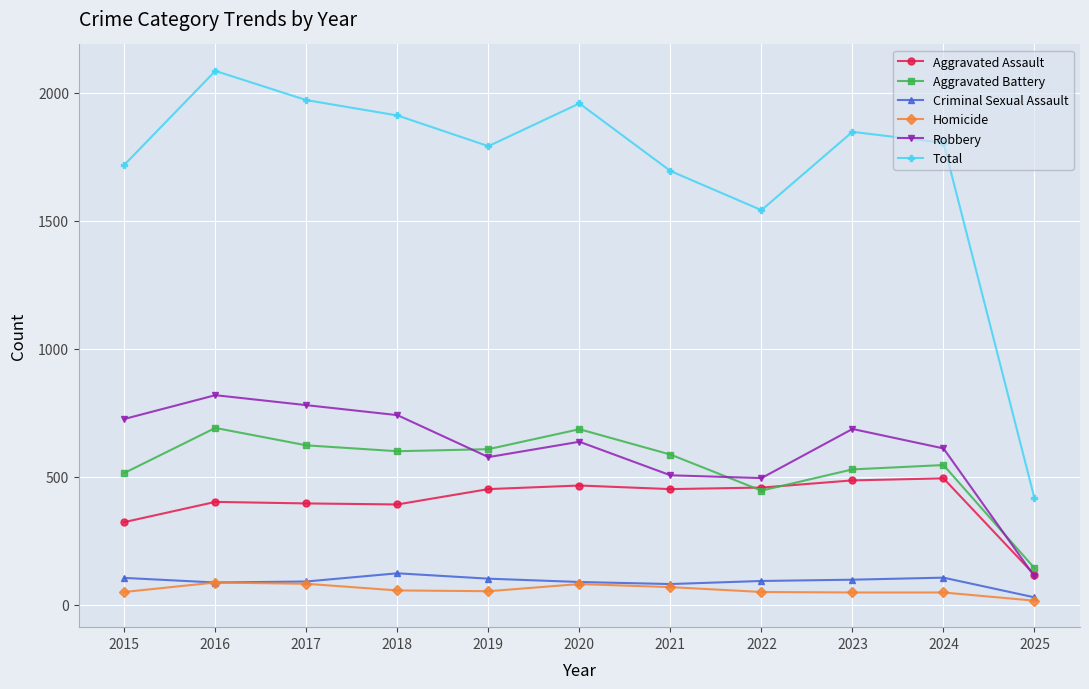

What is the minimum value for Aggravated Assault?

117